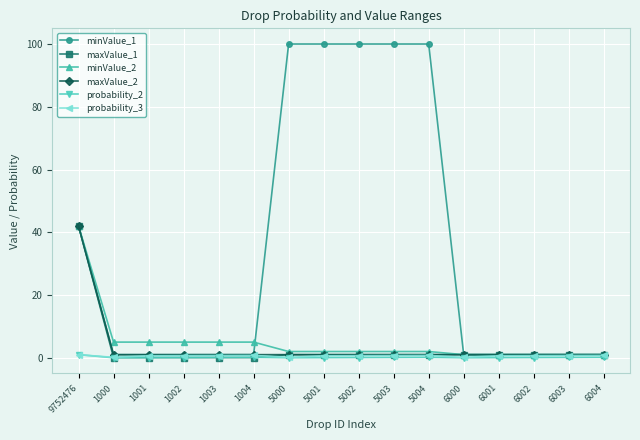

What is the maximum value shown in the chart?

100.0